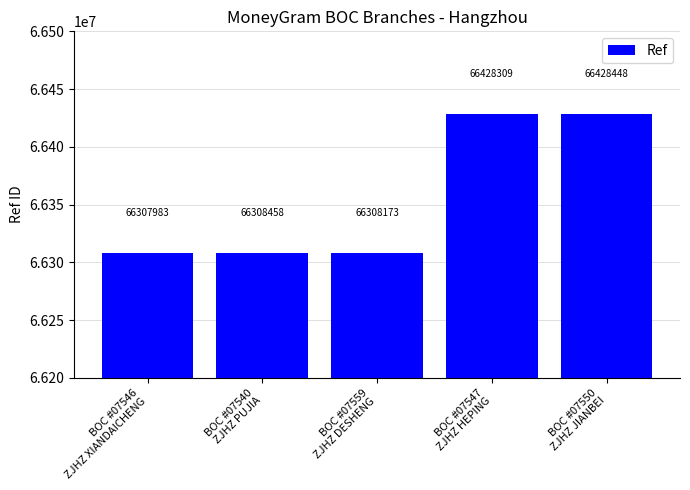

Does the chart contain any negative values?

No